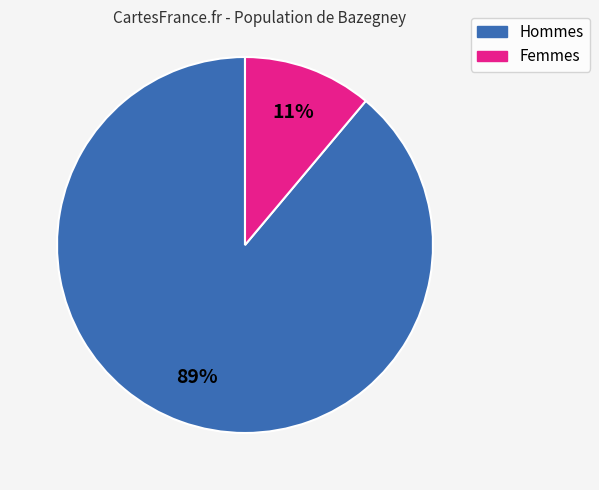

To the nearest percent, what is the average slice percentage?

50%